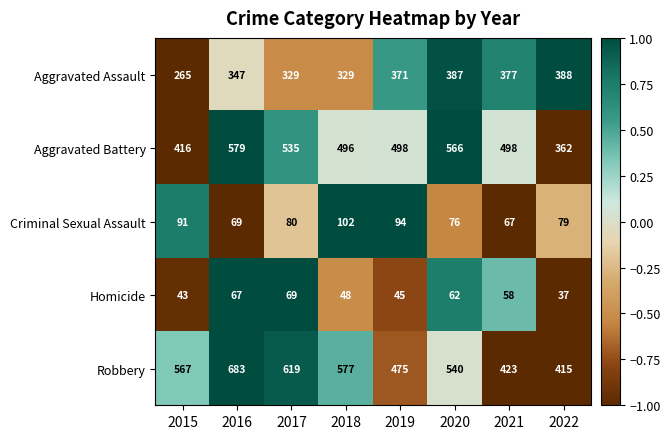

What is the approximate value of Aggravated Battery at 2015?

416